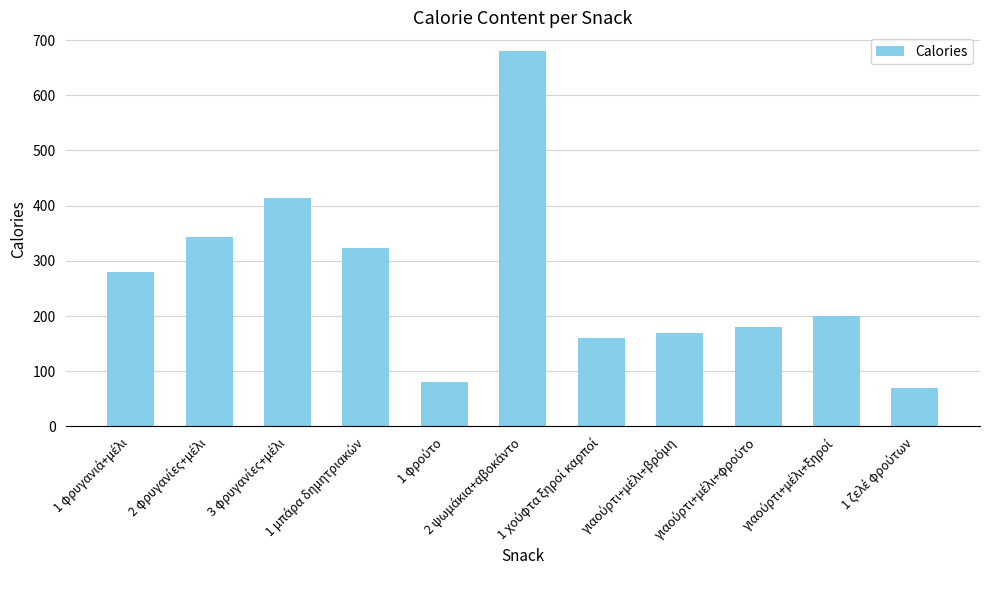

What is the value of the 1st bar from the left?

280